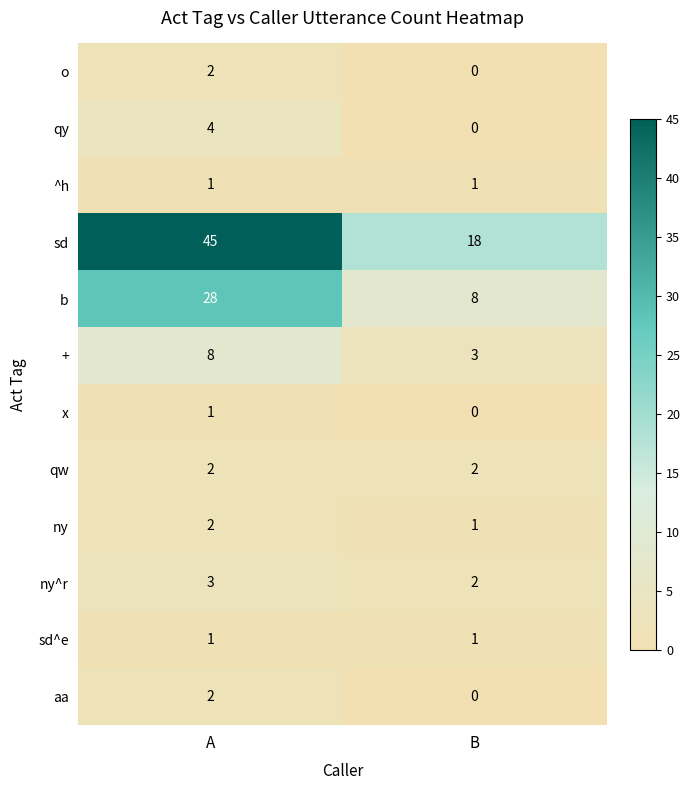

Reading left to right, what are all the values shown in this chart?

o: 2	0
qy: 4	0
^h: 1	1
sd: 45	18
b: 28	8
+: 8	3
x: 1	0
qw: 2	2
ny: 2	1
ny^r: 3	2
sd^e: 1	1
aa: 2	0